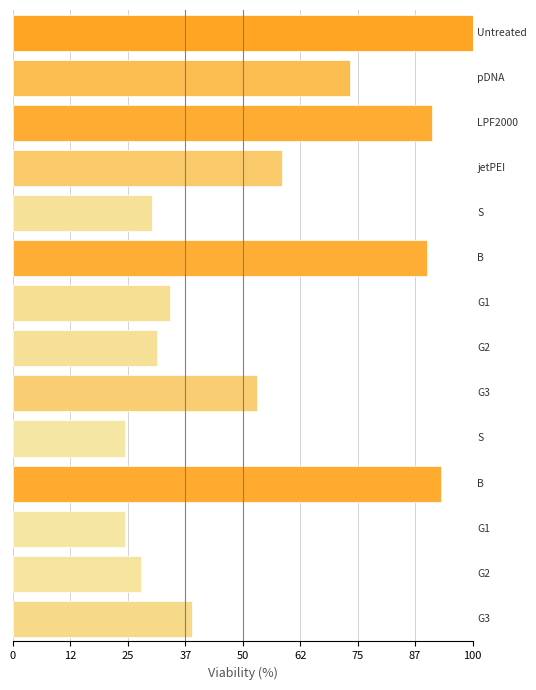

What is the smallest value displayed?

24.3